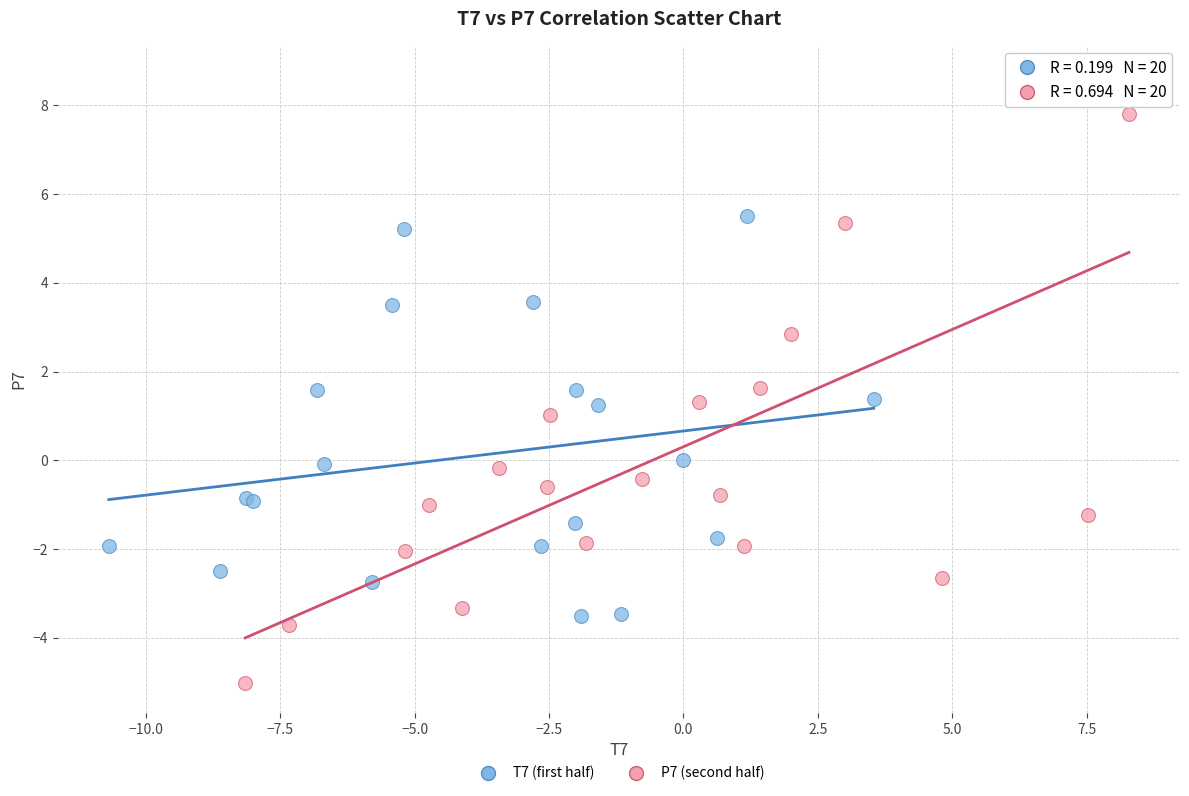

Which series has the largest Y range (max minus min)?

P7 (second half)